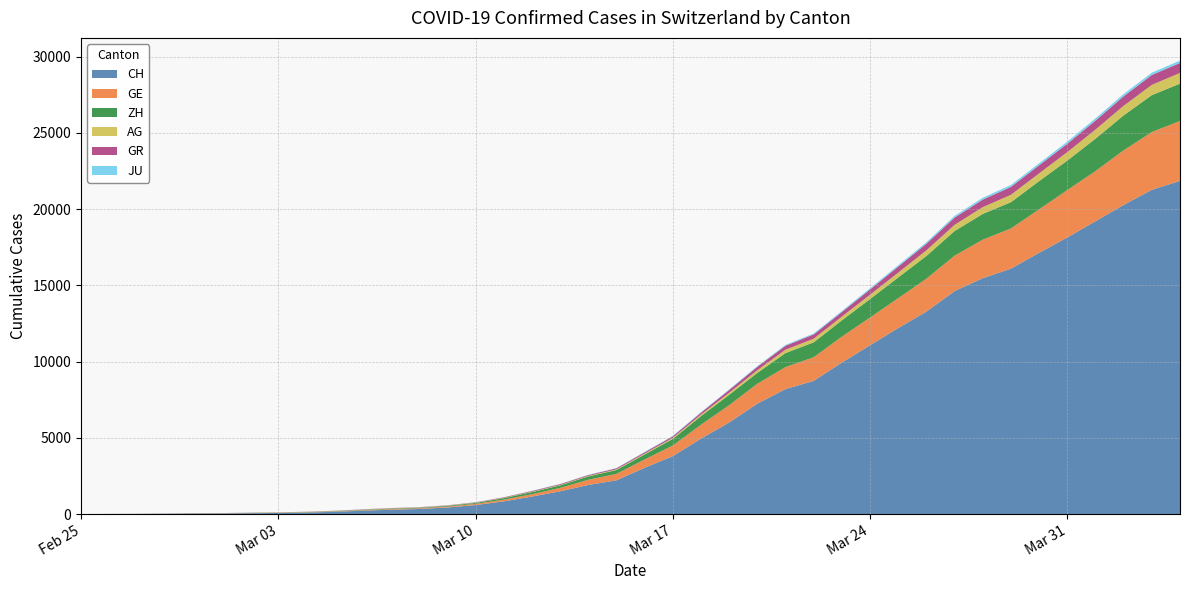

Reading left to right, list all the values displayed in this chart.

CH: 2020-02-25=0	2020-02-26=5	2020-02-27=9	2020-02-28=19	2020-02-29=31	2020-03-01=38	2020-03-02=55	2020-03-03=70	2020-03-04=99	2020-03-05=145	2020-03-06=221	2020-03-07=284	2020-03-08=331	2020-03-09=430	2020-03-10=588	2020-03-11=831	2020-03-12=1146	2020-03-13=1490	2020-03-14=1905	2020-03-15=2211	2020-03-16=3032	2020-03-17=3796	2020-03-18=4945	2020-03-19=6002	2020-03-20=7240	2020-03-21=8194	2020-03-22=8736	2020-03-23=9935	2020-03-24=11069	2020-03-25=12200	2020-03-26=13278	2020-03-27=14625	2020-03-28=15470	2020-03-29=16094	2020-03-30=17135	2020-03-31=18141	2020-04-01=19207	2020-04-02=20278	2020-04-03=21267	2020-04-04=21855
GE: 2020-02-25=0	2020-02-26=1	2020-02-27=1	2020-02-28=4	2020-02-29=8	2020-03-01=9	2020-03-02=10	2020-03-03=13	2020-03-04=15	2020-03-05=20	2020-03-06=29	2020-03-07=42	2020-03-08=44	2020-03-09=59	2020-03-10=79	2020-03-11=112	2020-03-12=153	2020-03-13=224	2020-03-14=343	2020-03-15=425	2020-03-16=549	2020-03-17=701	2020-03-18=911	2020-03-19=1139	2020-03-20=1307	2020-03-21=1445	2020-03-22=1549	2020-03-23=1703	2020-03-24=1820	2020-03-25=1960	2020-03-26=2161	2020-03-27=2322	2020-03-28=2527	2020-03-29=2638	2020-03-30=2855	2020-03-31=3109	2020-04-01=3289	2020-04-02=3582	2020-04-03=3793	2020-04-04=3928
AG: 2020-02-25=0	2020-02-26=1	2020-02-27=1	2020-02-28=1	2020-02-29=3	2020-03-01=4	2020-03-02=7	2020-03-03=7	2020-03-04=10	2020-03-05=11	2020-03-06=12	2020-03-07=14	2020-03-08=14	2020-03-09=15	2020-03-10=18	2020-03-11=20	2020-03-12=27	2020-03-13=30	2020-03-14=33	2020-03-15=43	2020-03-16=56	2020-03-17=69	2020-03-18=96	2020-03-19=134	2020-03-20=175	2020-03-21=223	2020-03-22=235	2020-03-23=245	2020-03-24=283	2020-03-25=318	2020-03-26=367	2020-03-27=407	2020-03-28=444	2020-03-29=485	2020-03-30=506	2020-03-31=554	2020-04-01=596	2020-04-02=631	2020-04-03=673	2020-04-04=702
GR: 2020-02-25=0	2020-02-26=2	2020-02-27=2	2020-02-28=6	2020-02-29=6	2020-03-01=6	2020-03-02=9	2020-03-03=9	2020-03-04=12	2020-03-05=14	2020-03-06=16	2020-03-07=17	2020-03-08=18	2020-03-09=18	2020-03-10=22	2020-03-11=31	2020-03-12=43	2020-03-13=53	2020-03-14=56	2020-03-15=71	2020-03-16=84	2020-03-17=101	2020-03-18=128	2020-03-19=182	2020-03-20=226	2020-03-21=258	2020-03-22=284	2020-03-23=300	2020-03-24=343	2020-03-25=393	2020-03-26=433	2020-03-27=474	2020-03-28=495	2020-03-29=519	2020-03-30=535	2020-03-31=547	2020-04-01=592	2020-04-02=622	2020-04-03=649	2020-04-04=657
ZH: 2020-02-25=0	2020-02-26=0	2020-02-27=2	2020-02-28=2	2020-02-29=6	2020-03-01=7	2020-03-02=10	2020-03-03=13	2020-03-04=15	2020-03-05=23	2020-03-06=29	2020-03-07=34	2020-03-08=40	2020-03-09=49	2020-03-10=62	2020-03-11=101	2020-03-12=140	2020-03-13=163	2020-03-14=218	2020-03-15=250	2020-03-16=326	2020-03-17=429	2020-03-18=568	2020-03-19=679	2020-03-20=711	2020-03-21=919	2020-03-22=978	2020-03-23=1067	2020-03-24=1213	2020-03-25=1357	2020-03-26=1489	2020-03-27=1616	2020-03-28=1690	2020-03-29=1722	2020-03-30=1848	2020-03-31=1936	2020-04-01=2125	2020-04-02=2289	2020-04-03=2417	2020-04-04=2450
JU: 2020-02-25=0	2020-02-26=0	2020-02-27=1	2020-02-28=1	2020-02-29=1	2020-03-01=1	2020-03-02=1	2020-03-03=2	2020-03-04=2	2020-03-05=4	2020-03-06=4	2020-03-07=5	2020-03-08=5	2020-03-09=7	2020-03-10=7	2020-03-11=7	2020-03-12=12	2020-03-13=17	2020-03-14=18	2020-03-15=19	2020-03-16=25	2020-03-17=29	2020-03-18=32	2020-03-19=36	2020-03-20=44	2020-03-21=54	2020-03-22=61	2020-03-23=69	2020-03-24=82	2020-03-25=92	2020-03-26=100	2020-03-27=114	2020-03-28=119	2020-03-29=127	2020-03-30=128	2020-03-31=140	2020-04-01=145	2020-04-02=149	2020-04-03=149	2020-04-04=154